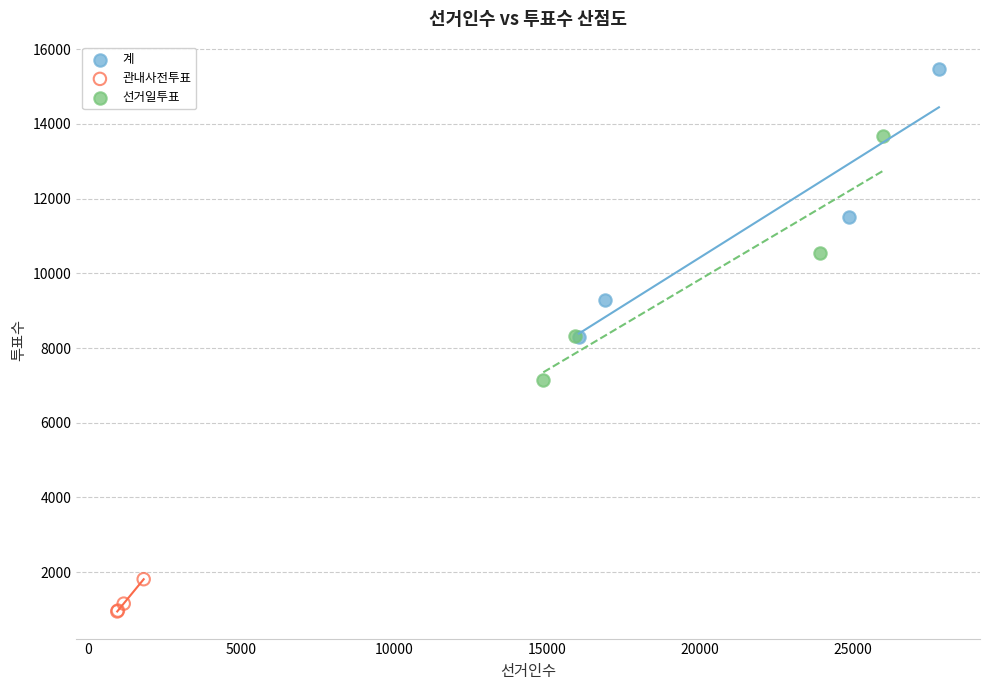

Which series reaches the minimum Y coordinate?

관내사전투표